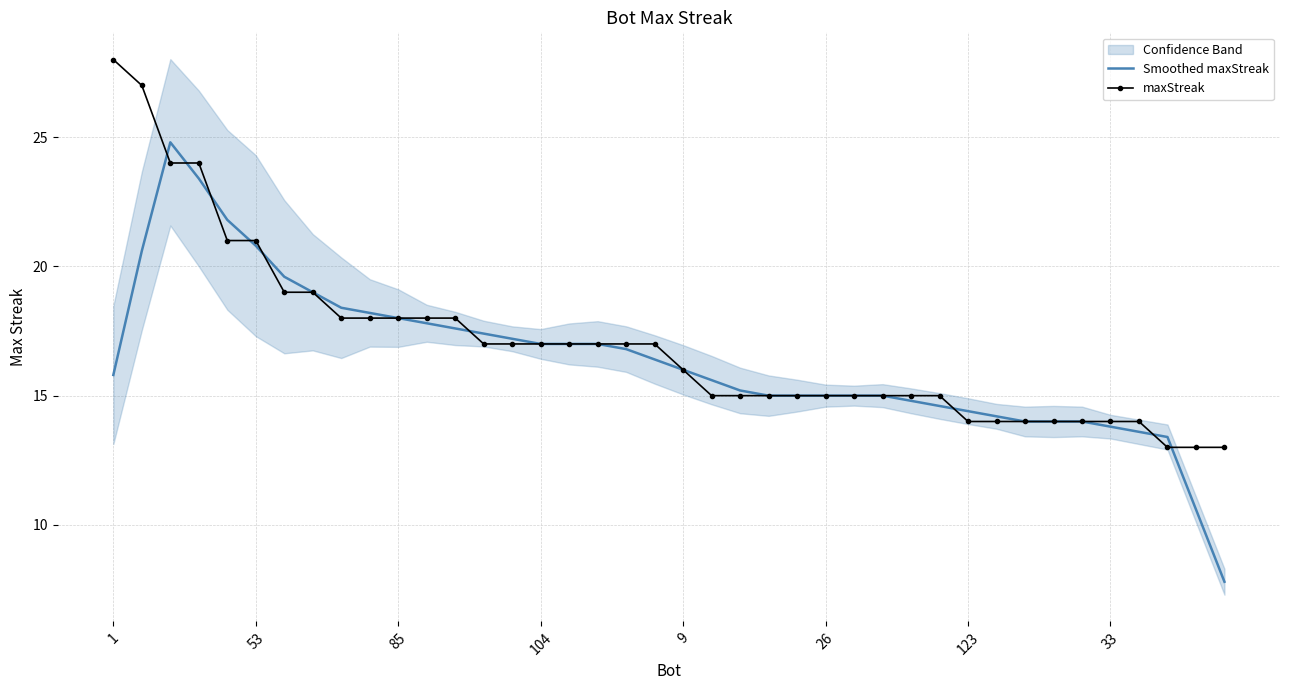

How many times do Smoothed maxStreak and maxStreak cross each other?

10